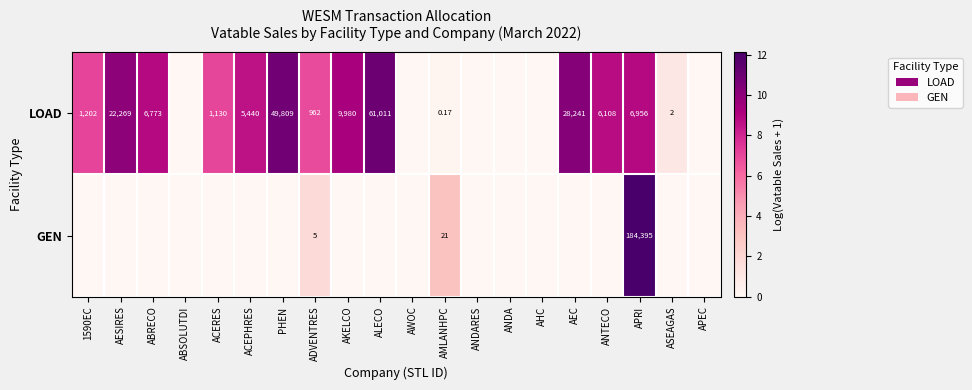

At AMLANHPC, list the series in order from largest to smallest.

GEN, LOAD